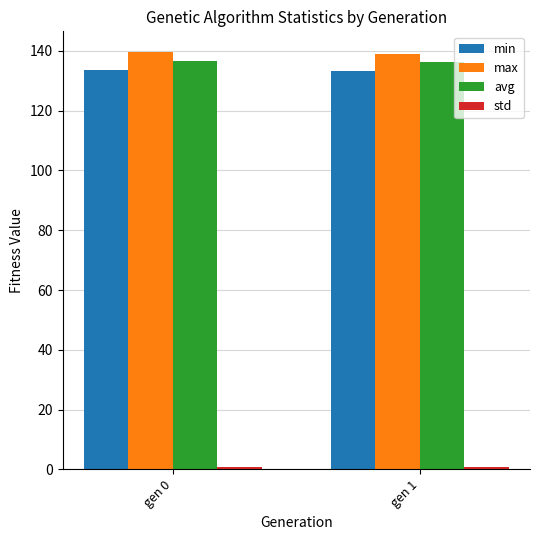

What value does the avg series have at gen 1?

136.2